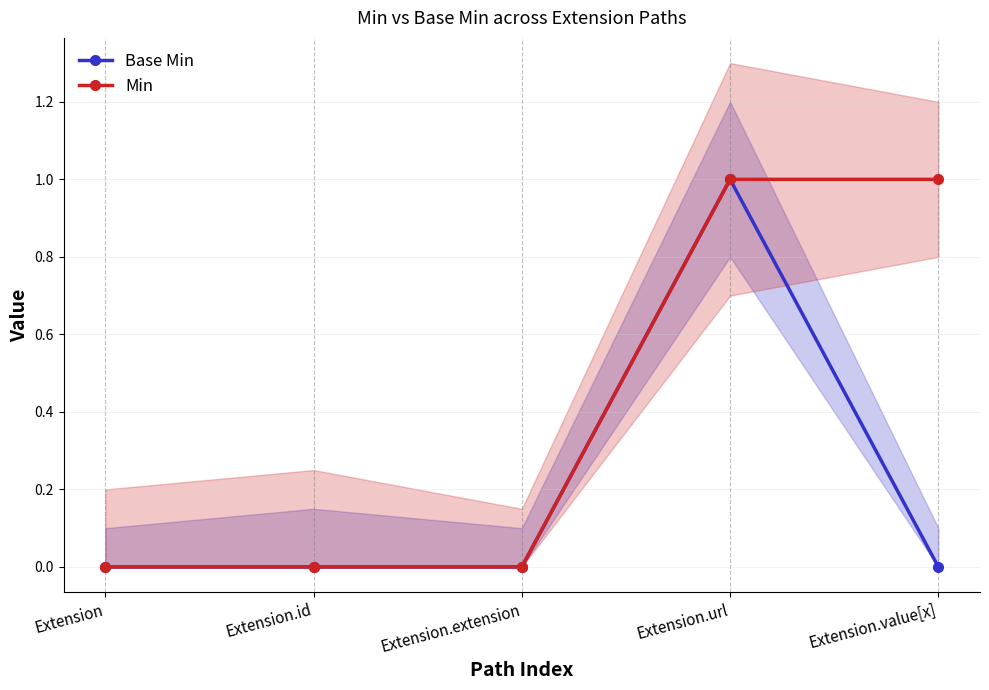

Is this an area chart (filled region under the line)?

No